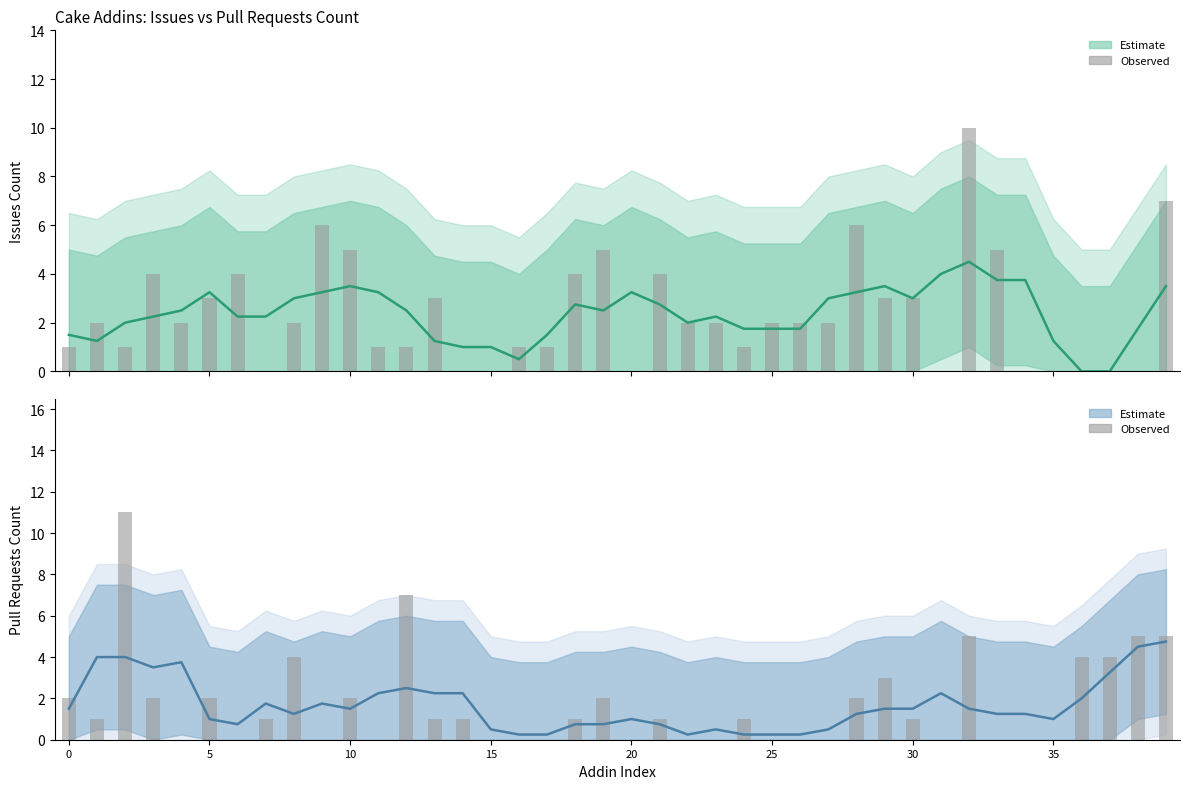

Count the number of categories in the chart.

40